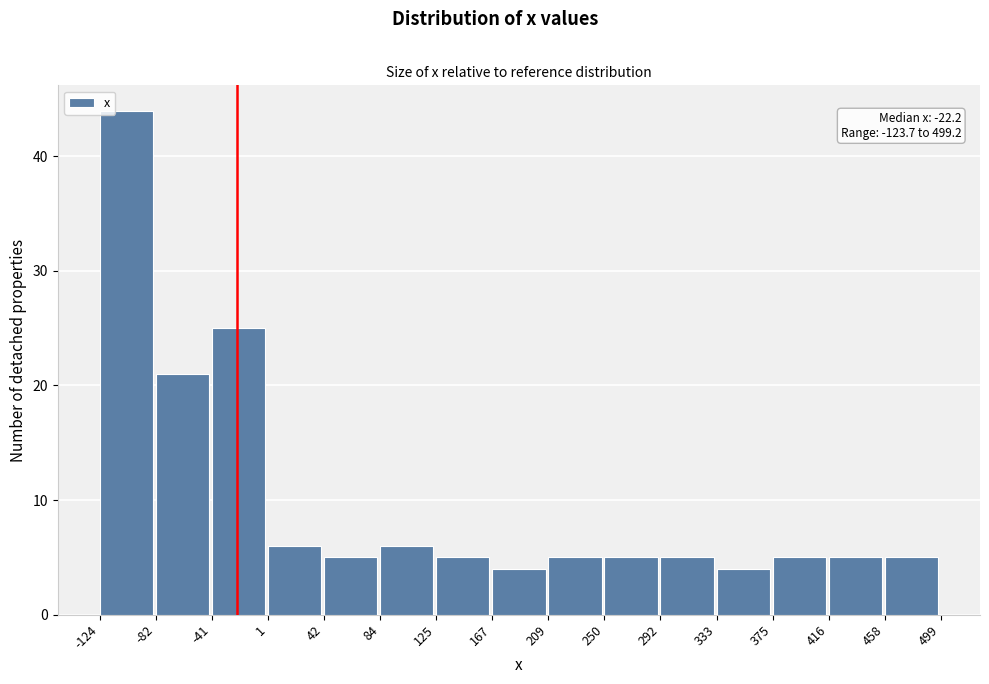

Over which range of the x-axis is the bar tallest?

-124 to -82